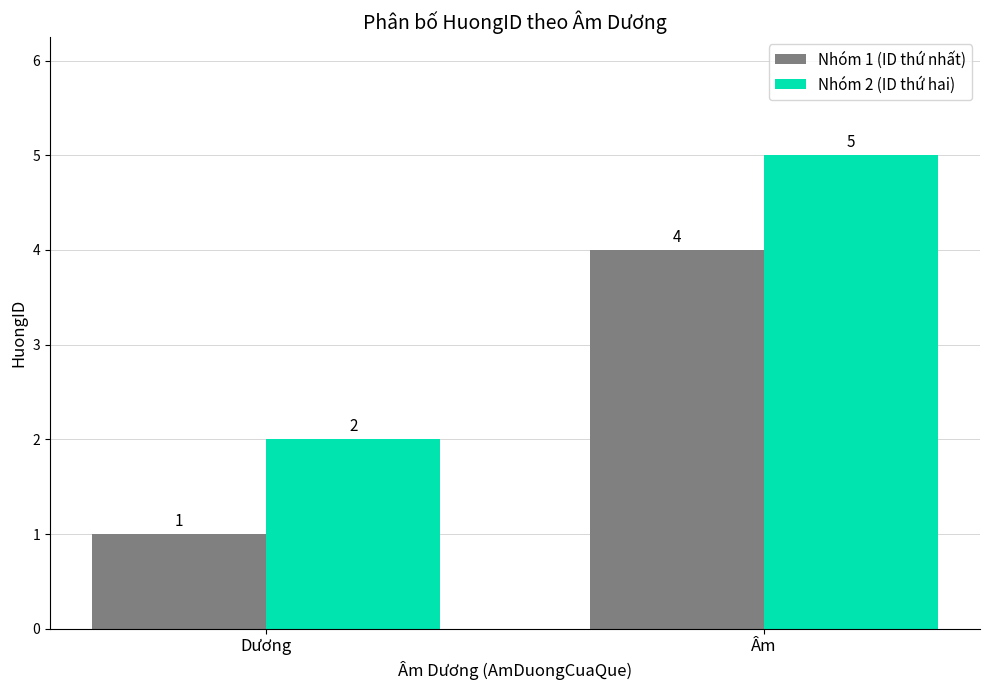

What is the average value of the Nhóm 2 (ID thứ hai) series?

4